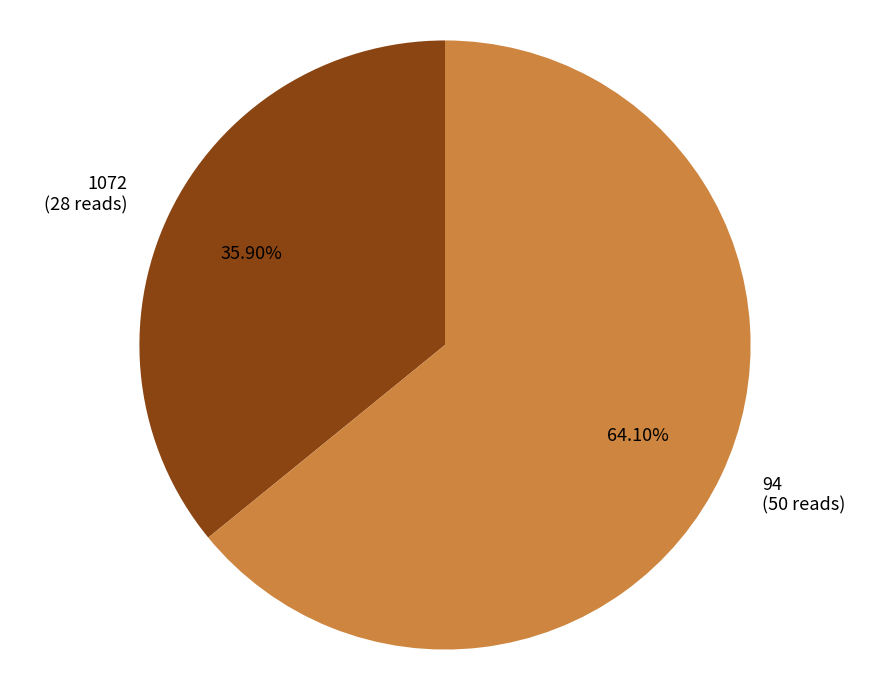

To the nearest percent, what is the average slice percentage?

50%